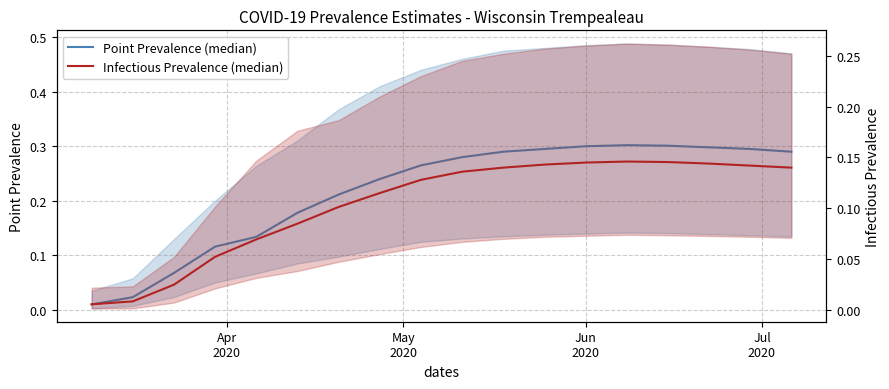

At how many categories does at least one series exceed 0?

18